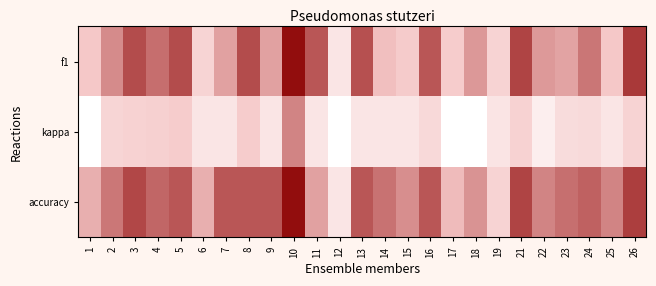

Reading left to right, transcribe all the data shown in this chart.

f1: 1=0.2	2=0.4	3=0.5	4=0.4	5=0.5	6=0.1	7=0.3	8=0.5	9=0.3	10=0.7	11=0.5	12=0.0	13=0.5	14=0.3	15=0.2	16=0.5	17=0.2	18=0.4	19=0.1	21=0.5	22=0.3	23=0.3	24=0.4	25=0.2	26=0.6
kappa: 1=-0.4	2=0.1	3=0.2	4=0.2	5=0.2	6=0.0	7=0.0	8=0.2	9=0.0	10=0.4	11=0.0	12=-0.9	13=0.0	14=0.0	15=0.0	16=0.1	17=-0.4	18=-0.3	19=0.0	21=0.2	22=-0.1	23=0.1	24=0.1	25=0.0	26=0.1
accuracy: 1=0.3	2=0.4	3=0.5	4=0.5	5=0.5	6=0.3	7=0.5	8=0.5	9=0.5	10=0.7	11=0.3	12=0.0	13=0.5	14=0.4	15=0.4	16=0.5	17=0.3	18=0.4	19=0.1	21=0.5	22=0.4	23=0.4	24=0.5	25=0.4	26=0.6